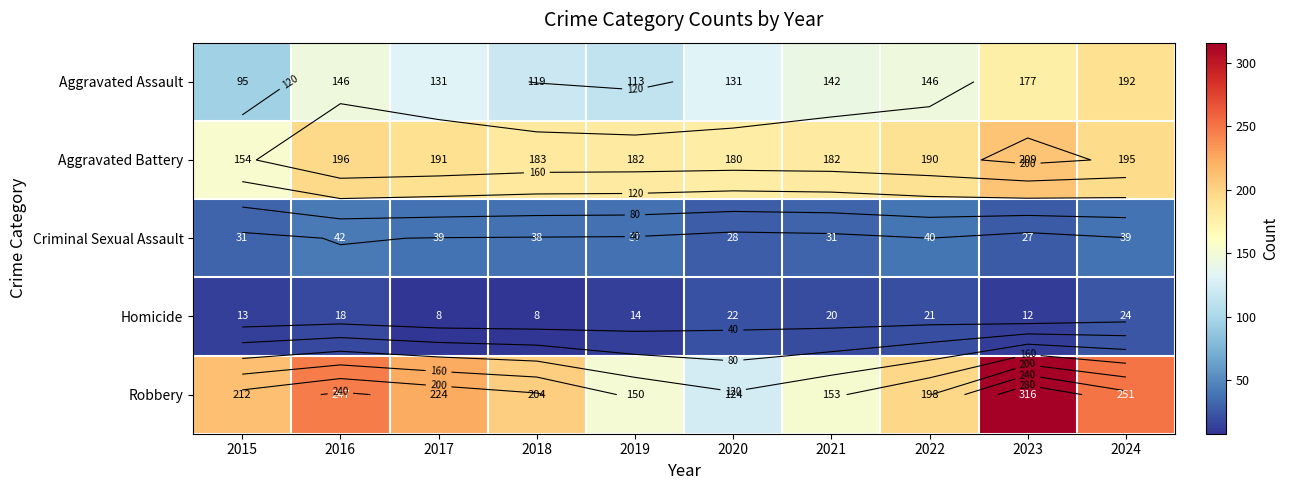

Which category has the lowest value in the Aggravated Battery series?

2015